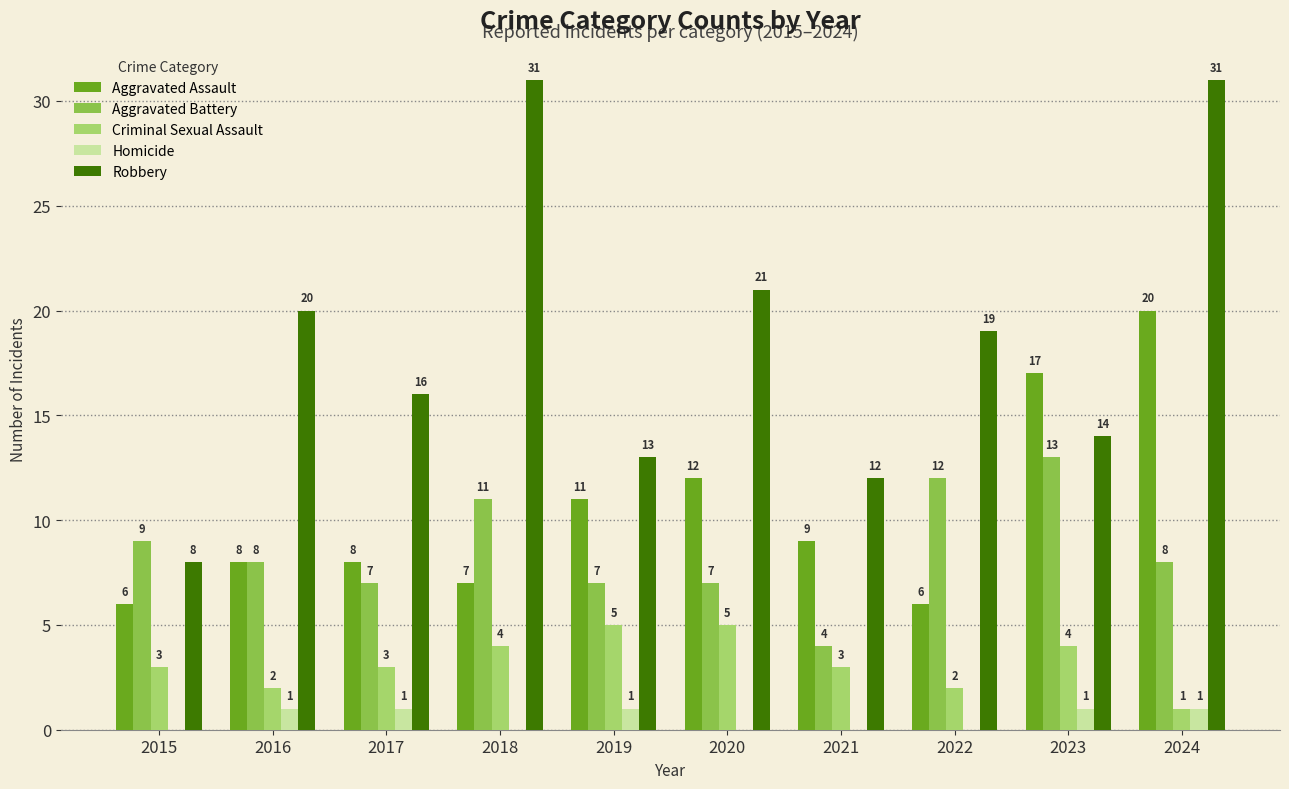

Reading left to right, list all the values displayed in this chart.

Aggravated Assault: 6	8	8	7	11	12	9	6	17	20
Aggravated Battery: 9	8	7	11	7	7	4	12	13	8
Criminal Sexual Assault: 3	2	3	4	5	5	3	2	4	1
Homicide: 0	1	1	0	1	0	0	0	1	1
Robbery: 8	20	16	31	13	21	12	19	14	31